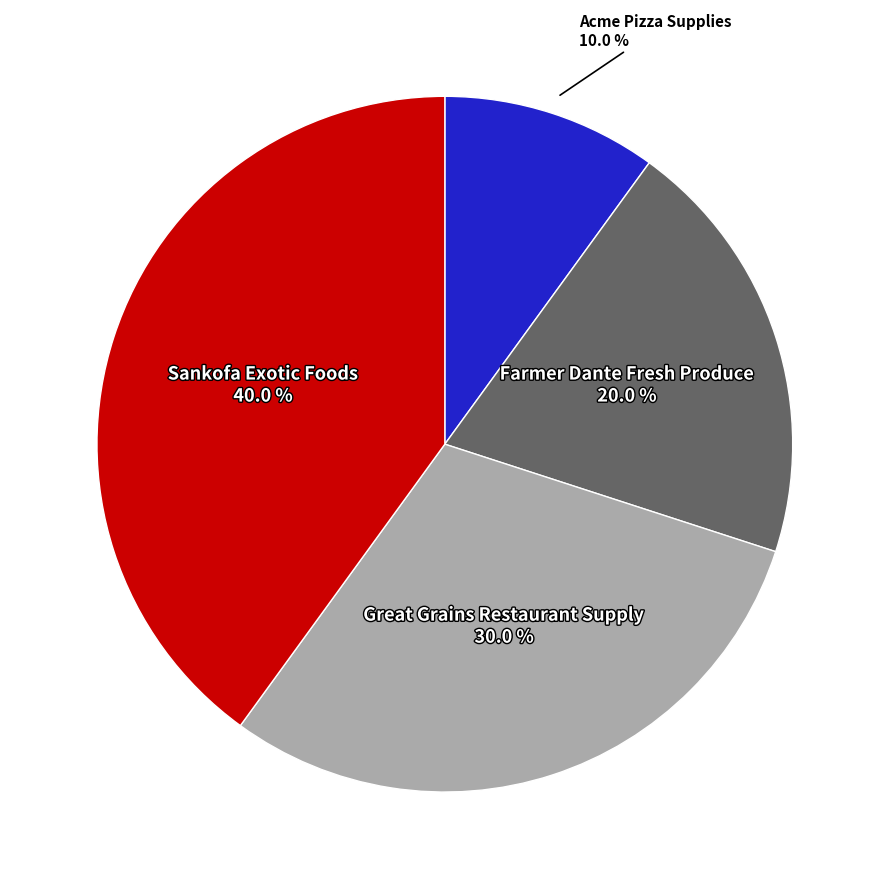

Is there any slice that represents more than half of the pie?

No